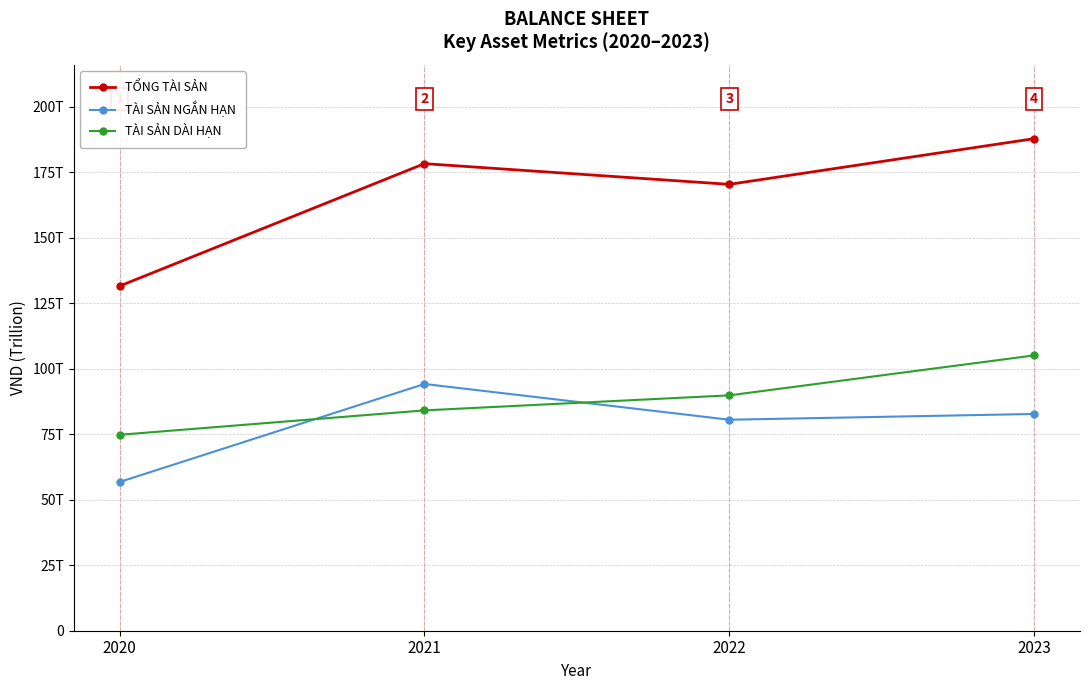

True or false: TỔNG TÀI SẢN and TÀI SẢN NGẮN HẠN intersect in this chart.

False